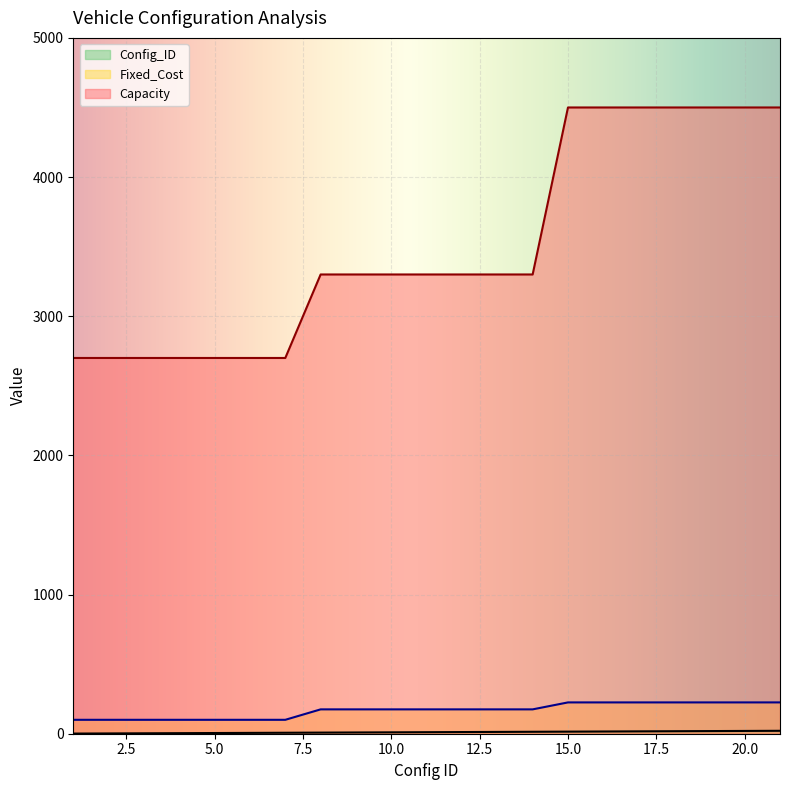

True or false: Fixed_Cost has more than 1 interior local peaks.

False